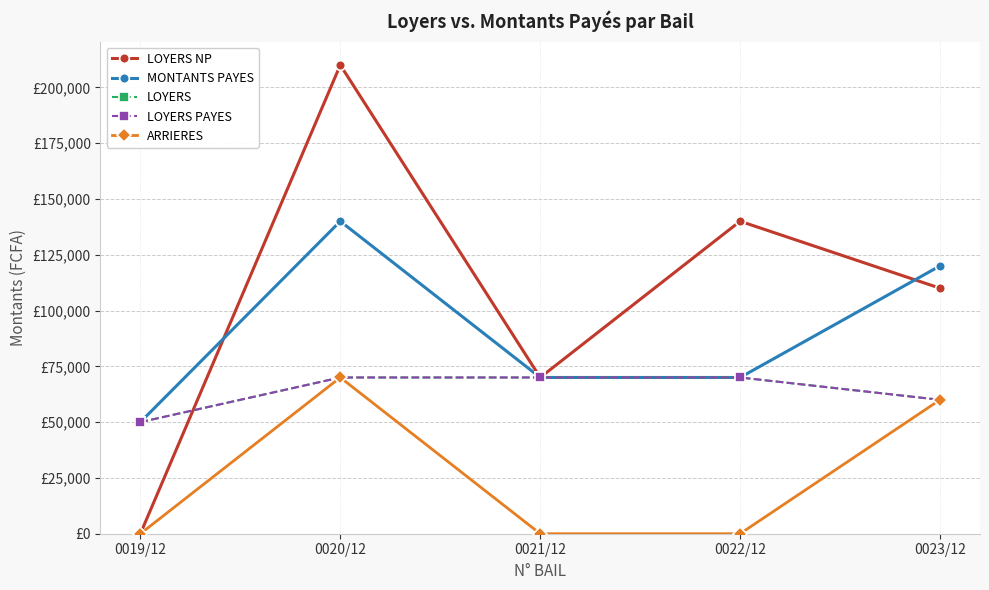

Does the chart have visible grid lines?

Yes